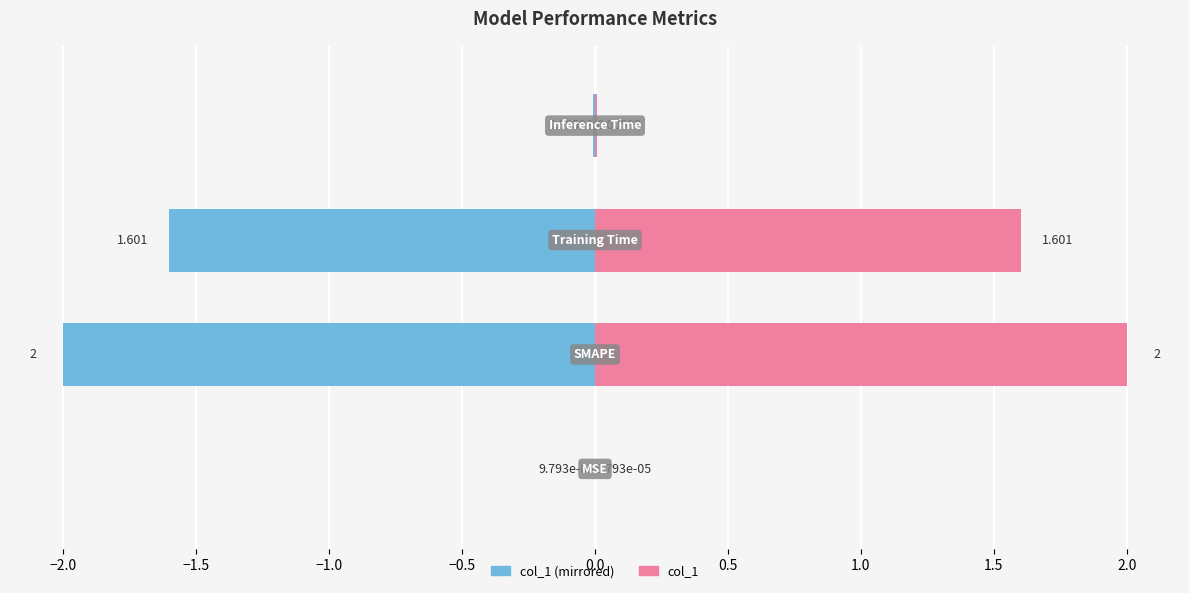

At which category does the chart reach its minimum across all series?

MSE